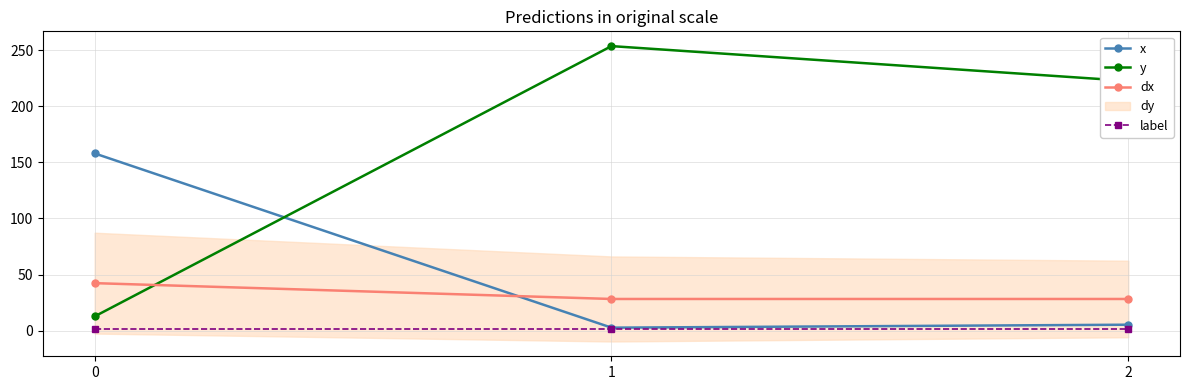

What is the difference between the highest and lowest values at 1?

252.7